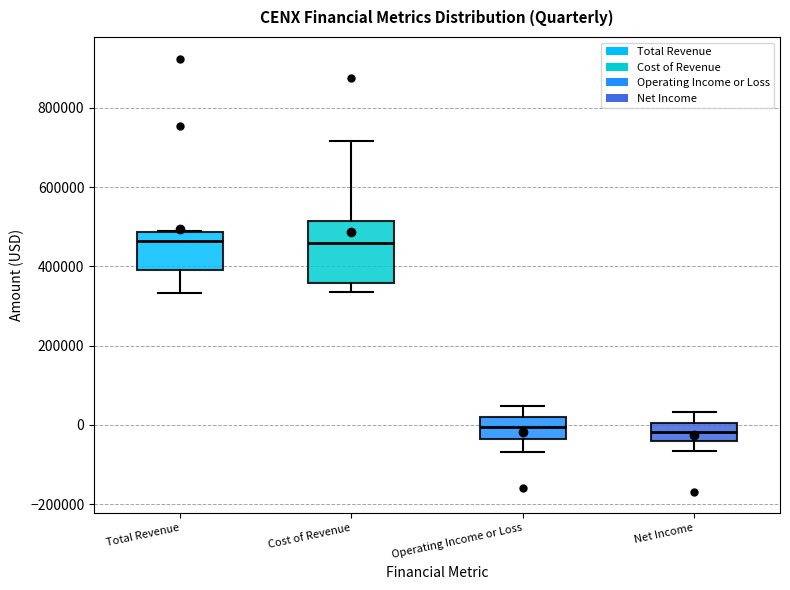

Comparing the boxes themselves (not the whiskers), which one is the tallest?

Cost of Revenue